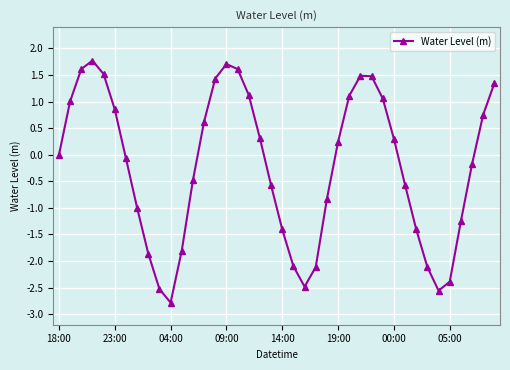

What is the smallest value displayed?

-2.8